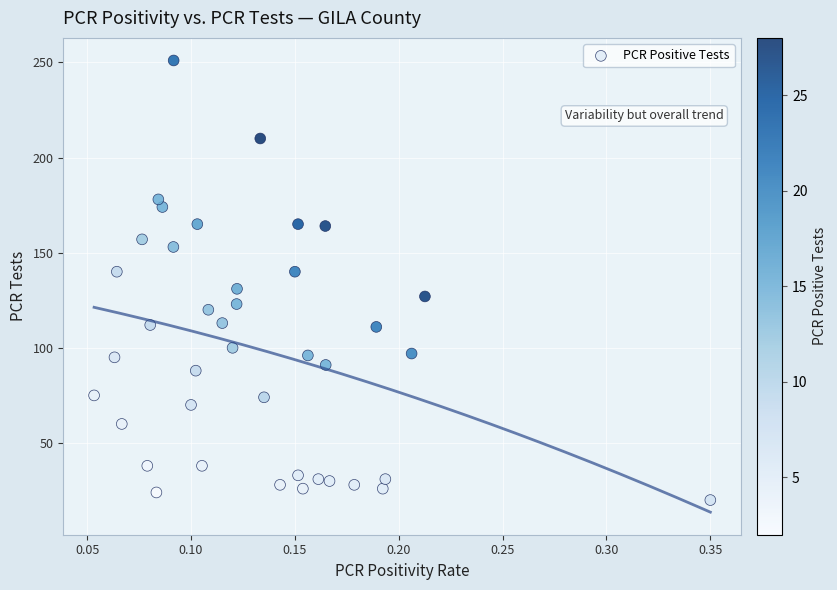

What is the range of Y values (max minus min)?

231